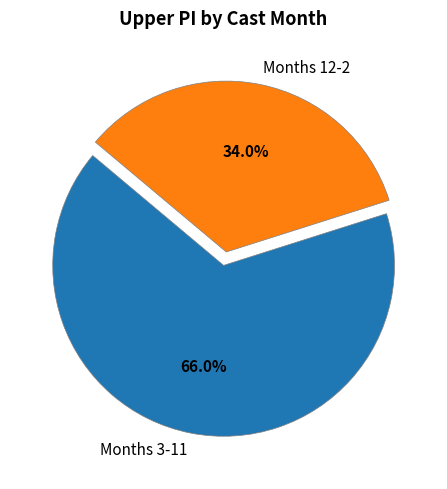

Combined, what portion of the pie is Months 12-2 and Months 3-11?

100.0%